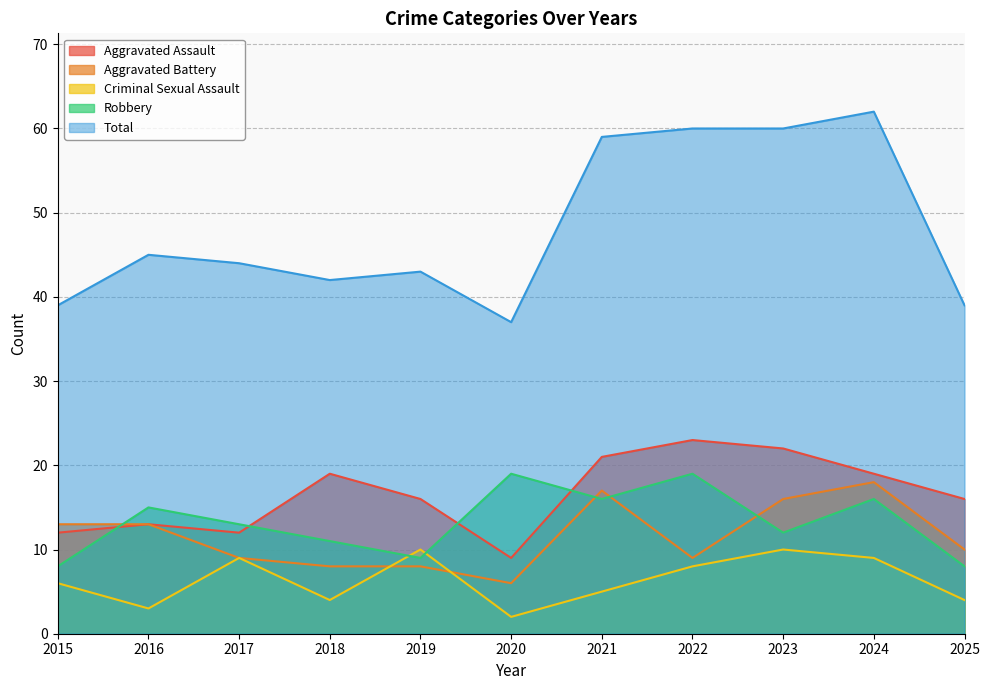

What is the approximate value of Criminal Sexual Assault at 2023?

10